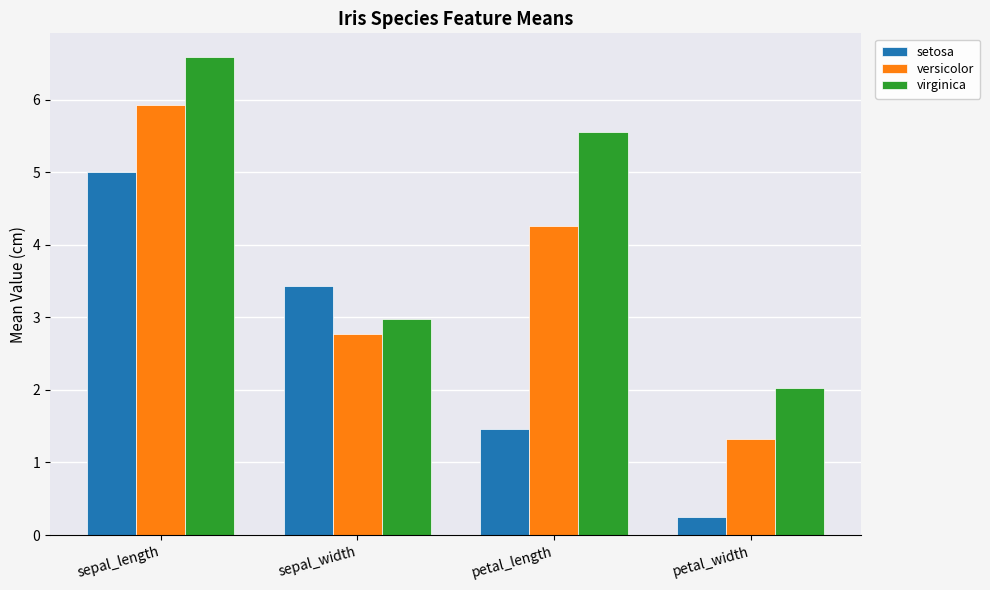

What is the greatest value displayed?

6.6